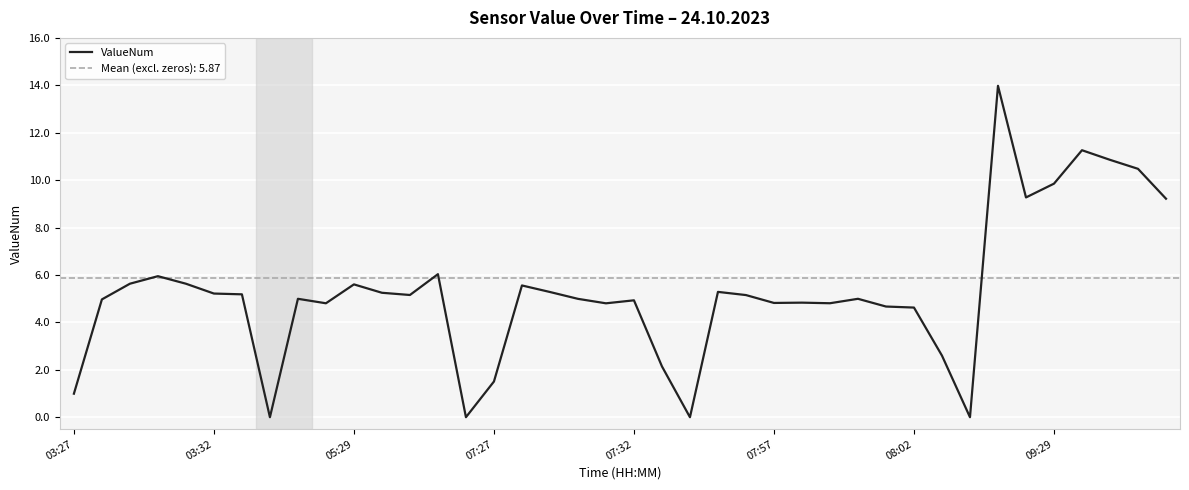

What is the sum of the values at 16 and 22?

5.6